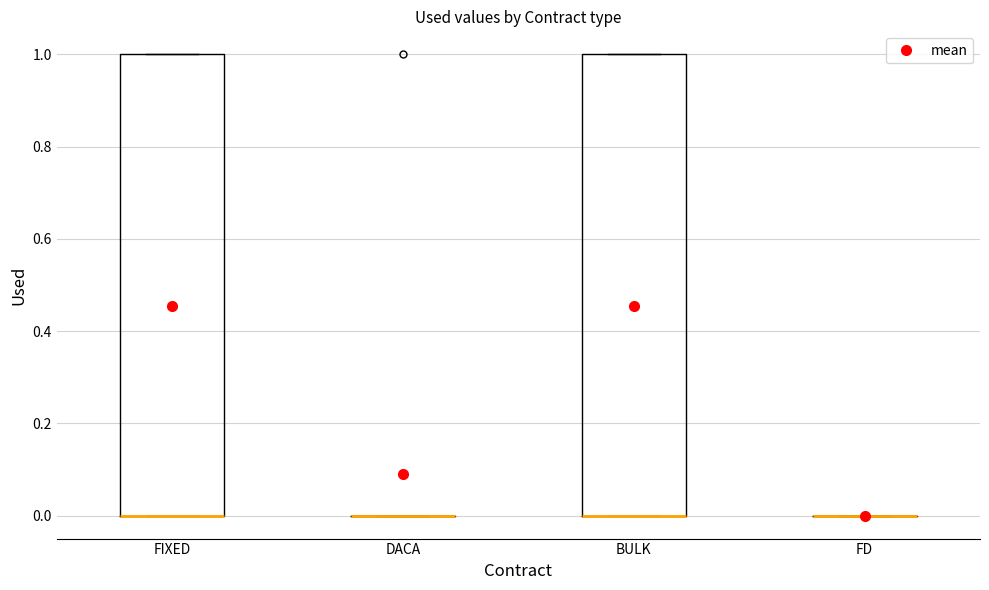

Where is the lower edge of the box for FIXED on the y-axis? The values are not printed on the chart, so give them approximately, as read against the axis.

0